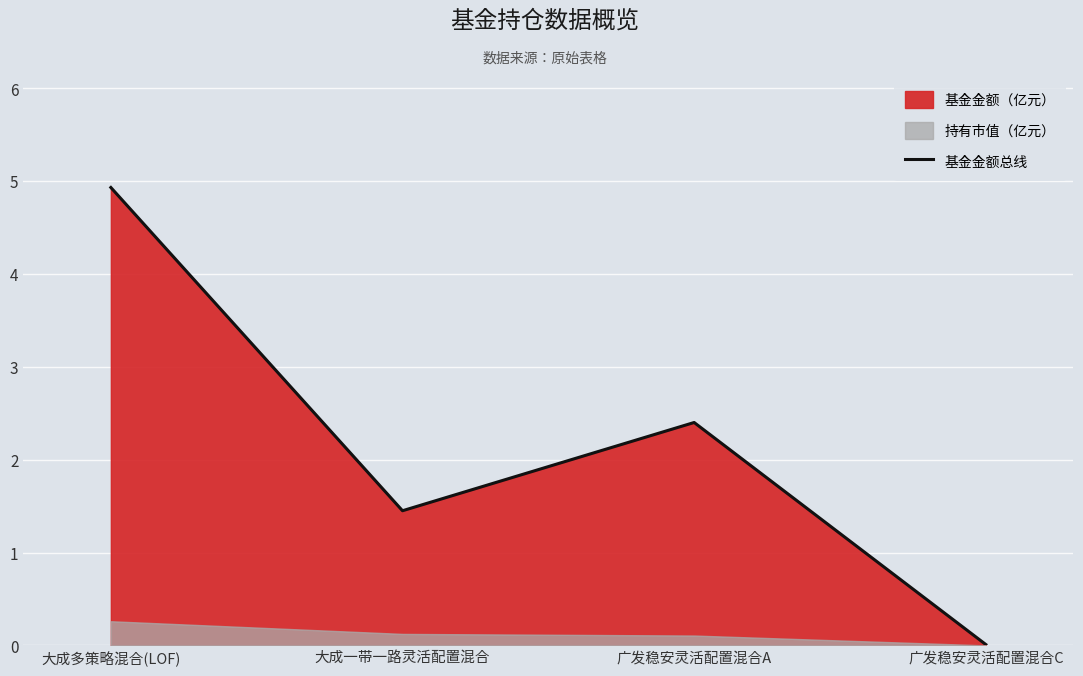

Where is the first local maximum?

广发稳安灵活配置混合A